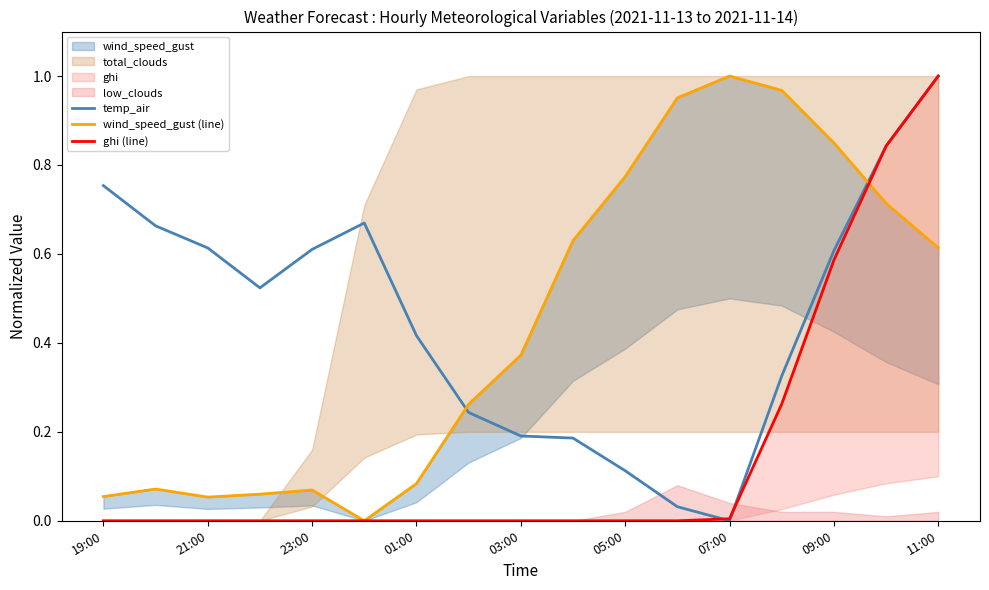

At which label does temp_air reach its peak?

11:00